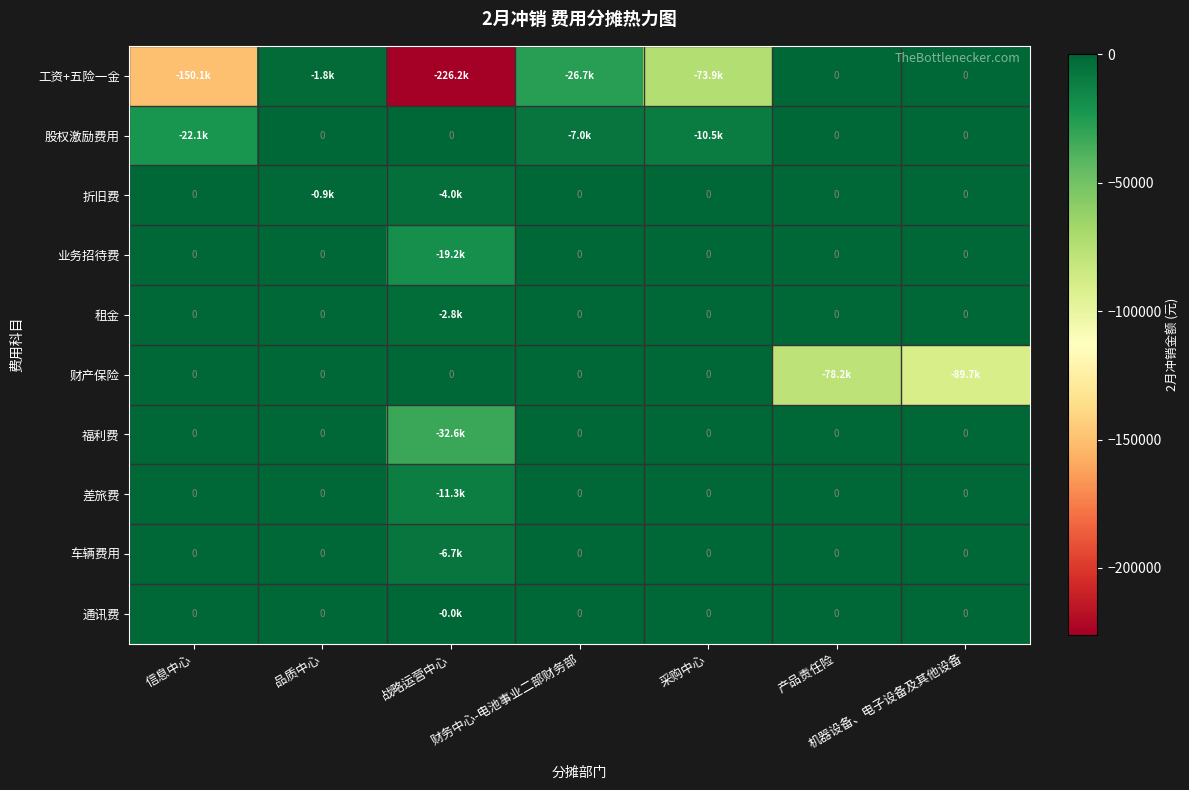

Which has a higher value, 信息中心 or 财务中心-电池事业二部财务部?

财务中心-电池事业二部财务部